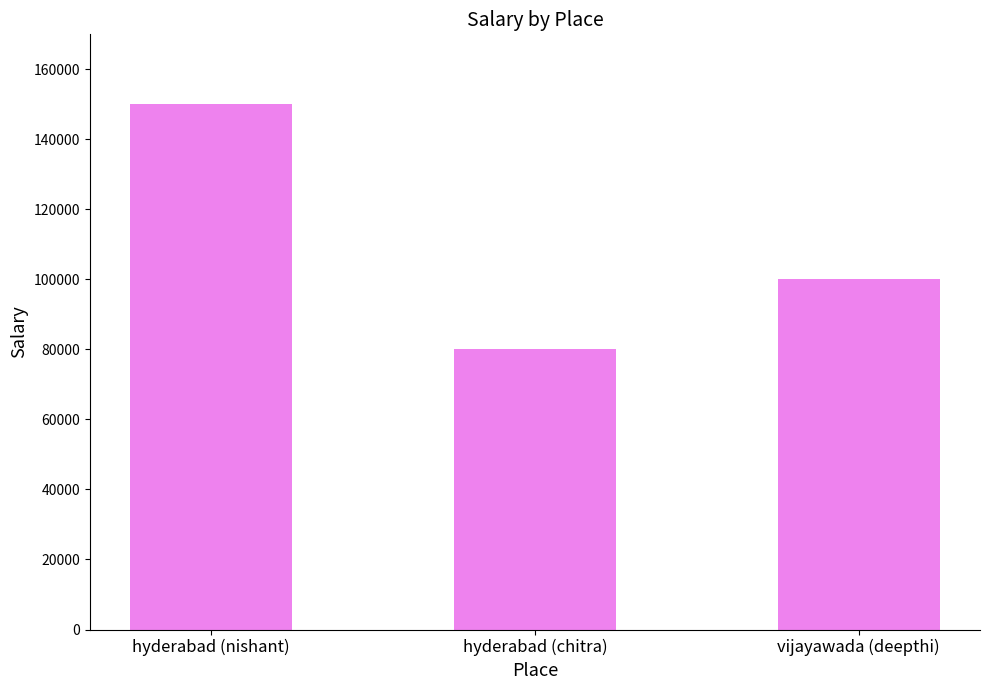

What is the difference between the maximum and second lowest values?

50000